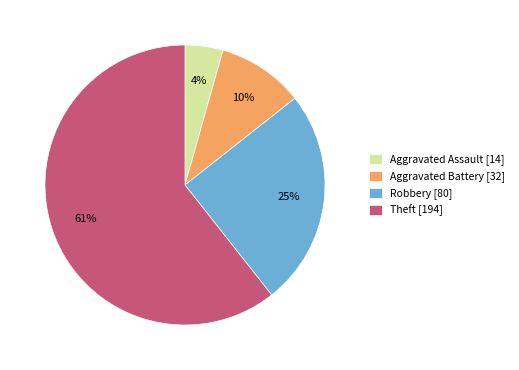

To the nearest percent, what portion does Theft represent?

61%